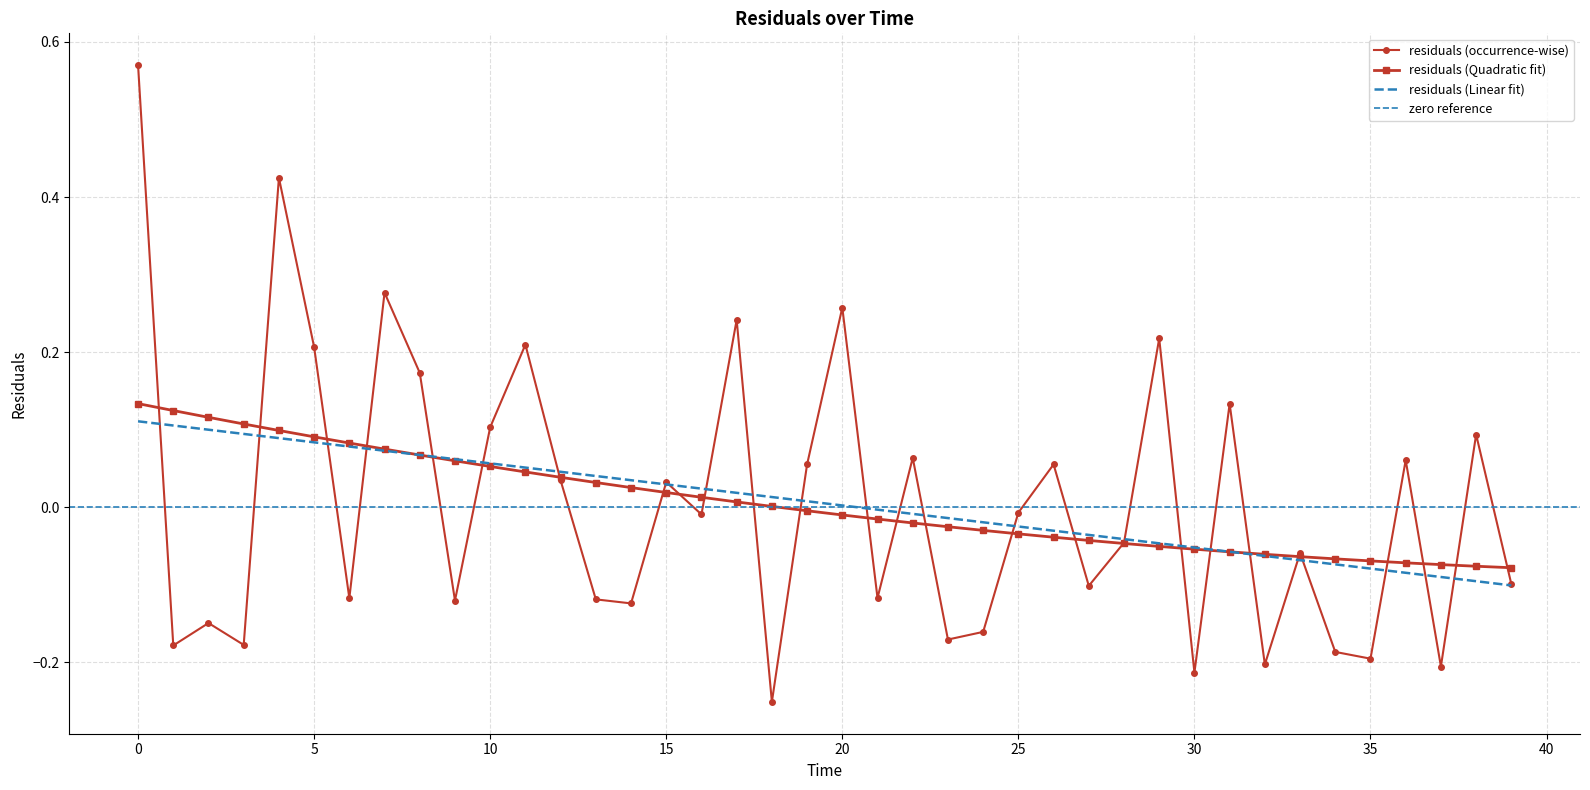

Reading left to right, list all the values displayed in this chart.

0.6	-0.2	-0.1	-0.2	0.4	0.2	-0.1	0.3	0.2	-0.1	0.1	0.2	0.0	-0.1	-0.1	0.0	-0.0	0.2	-0.3	0.1	0.3	-0.1	0.1	-0.2	-0.2	-0.0	0.1	-0.1	-0.0	0.2	-0.2	0.1	-0.2	-0.1	-0.2	-0.2	0.1	-0.2	0.1	-0.1